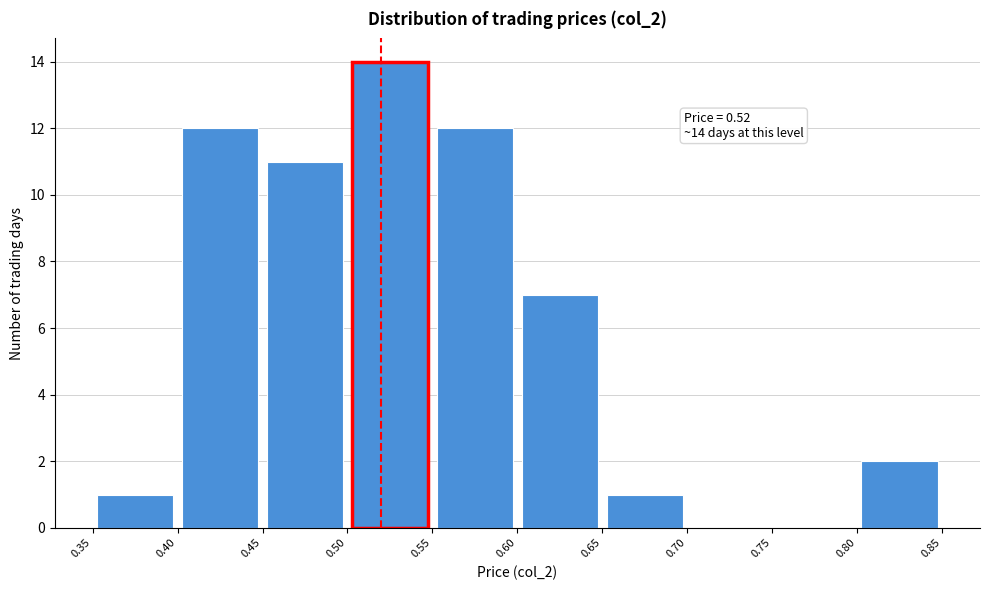

Over which range of the x-axis is the bar tallest?

0.50 to 0.55